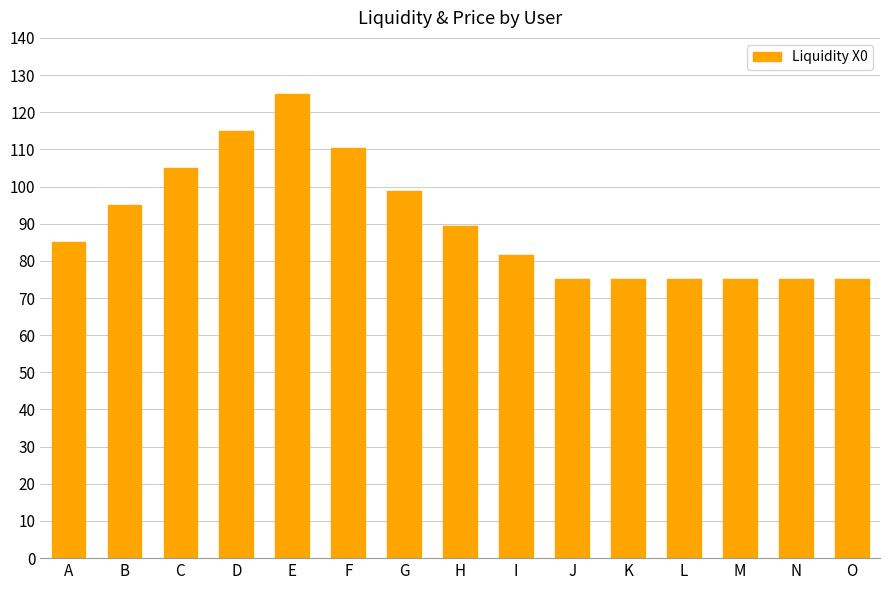

What is the change in value from A to M?

-10.0